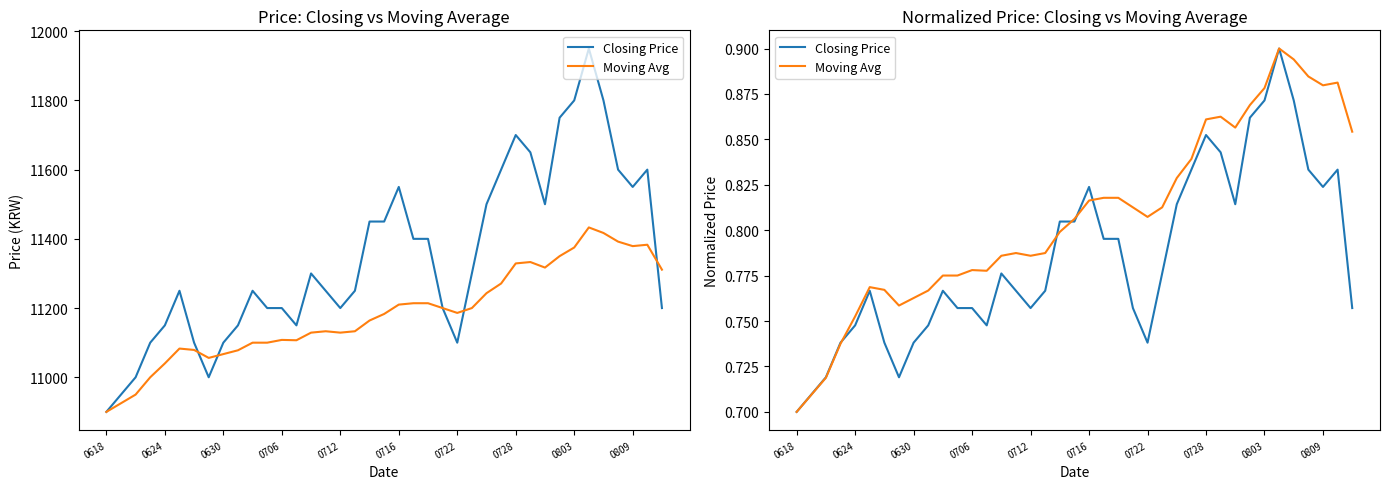

Count the Moving Avg values in the range 0 to 1.

39